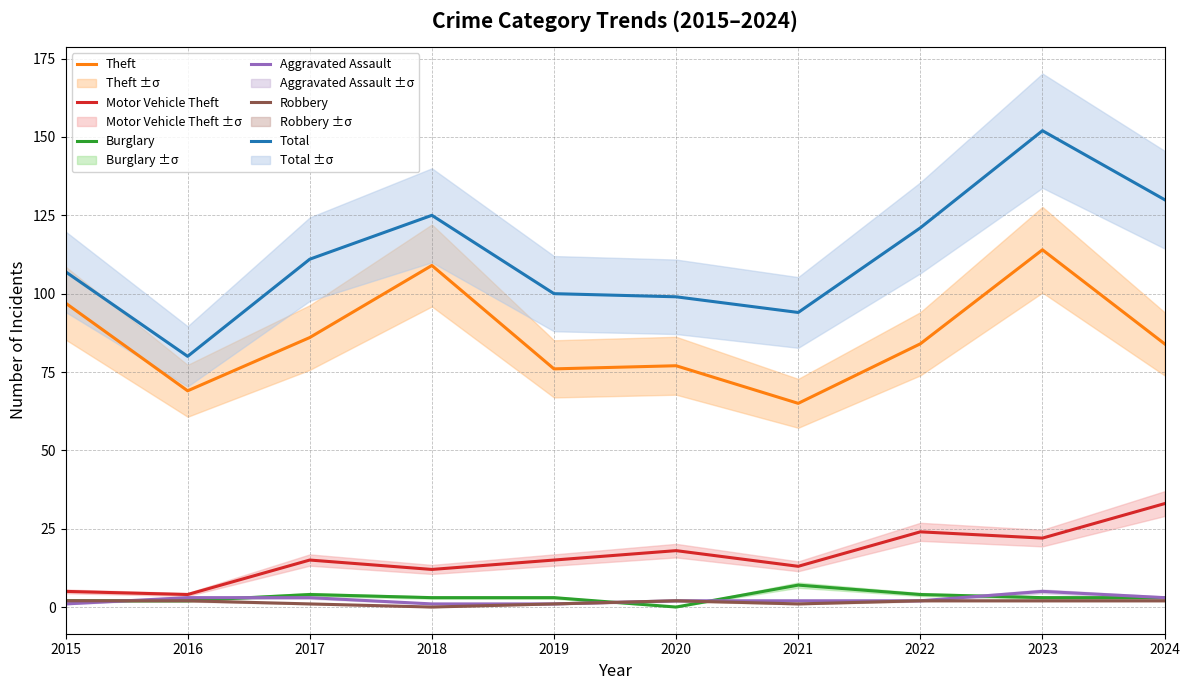

At which category does Total reach its first local valley?

2016